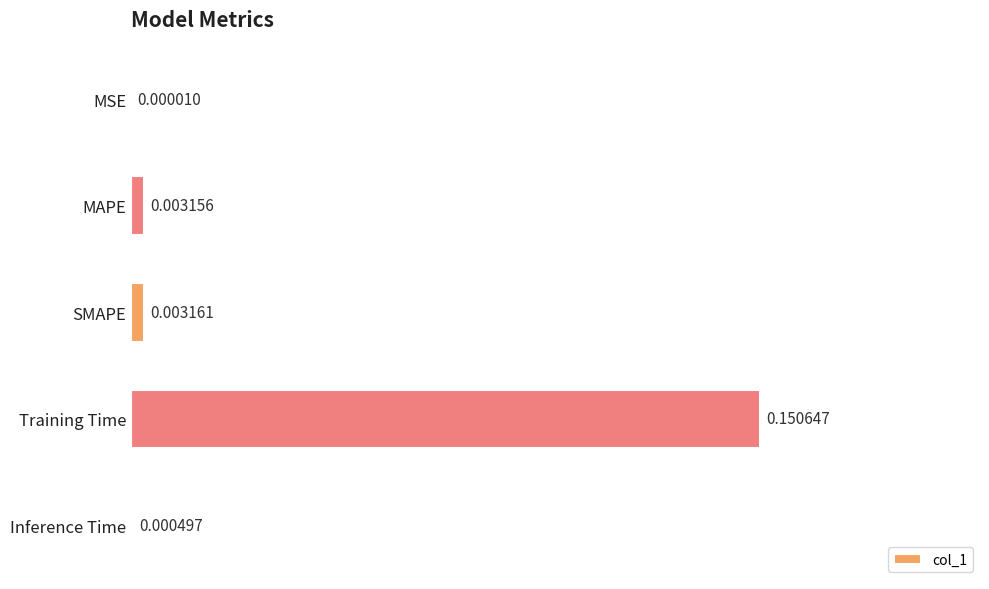

Which label corresponds to the largest value in the chart?

Training Time